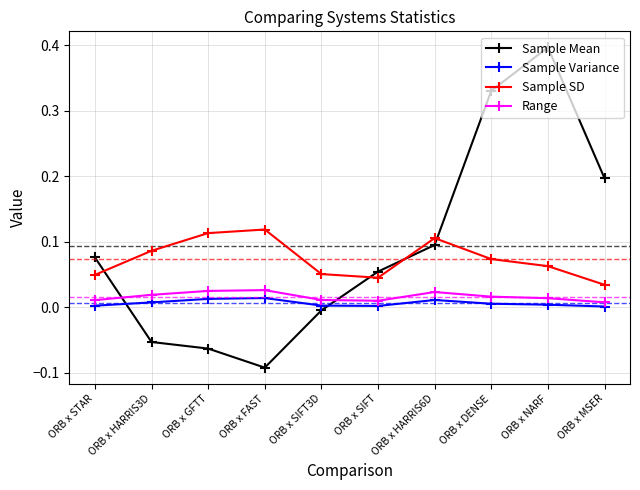

At which category does Sample Mean reach its first local valley?

ORB x FAST